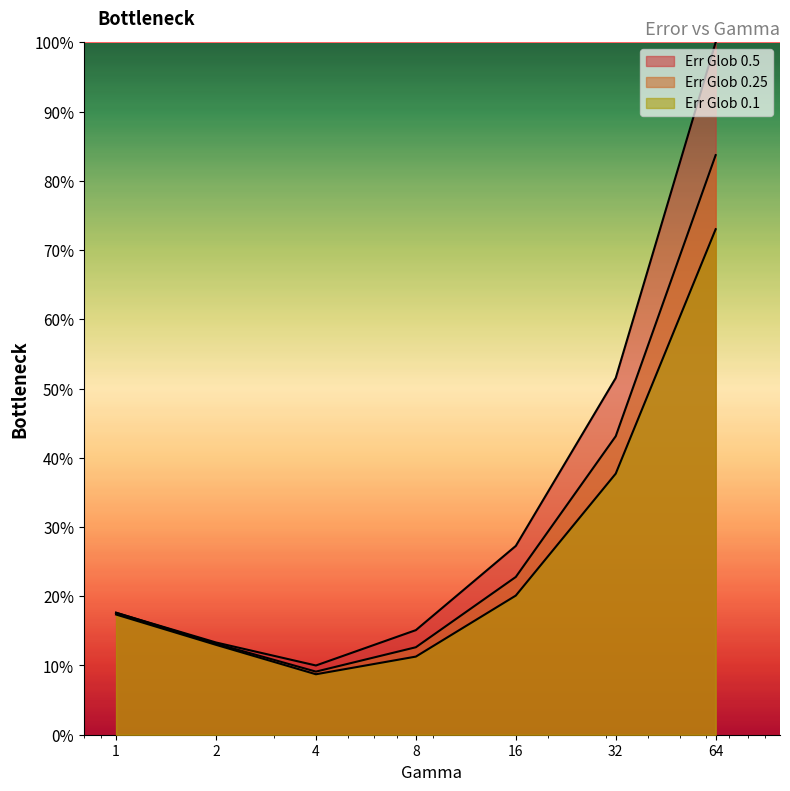

How many series are shown in this chart?

3